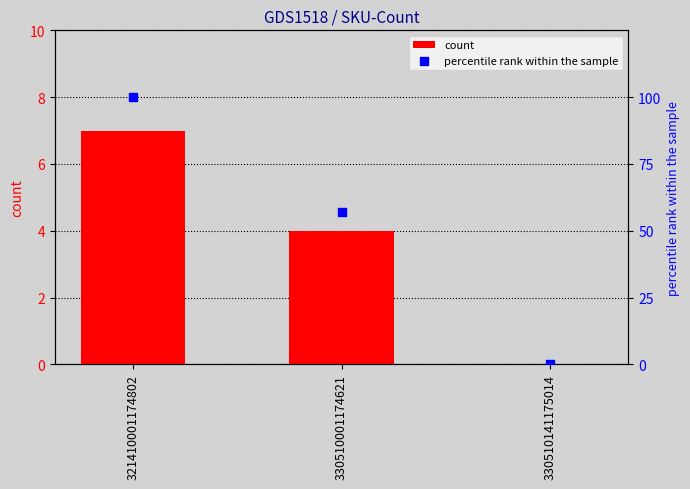

Which series has the widest spread of Y values?

percentile rank within the sample